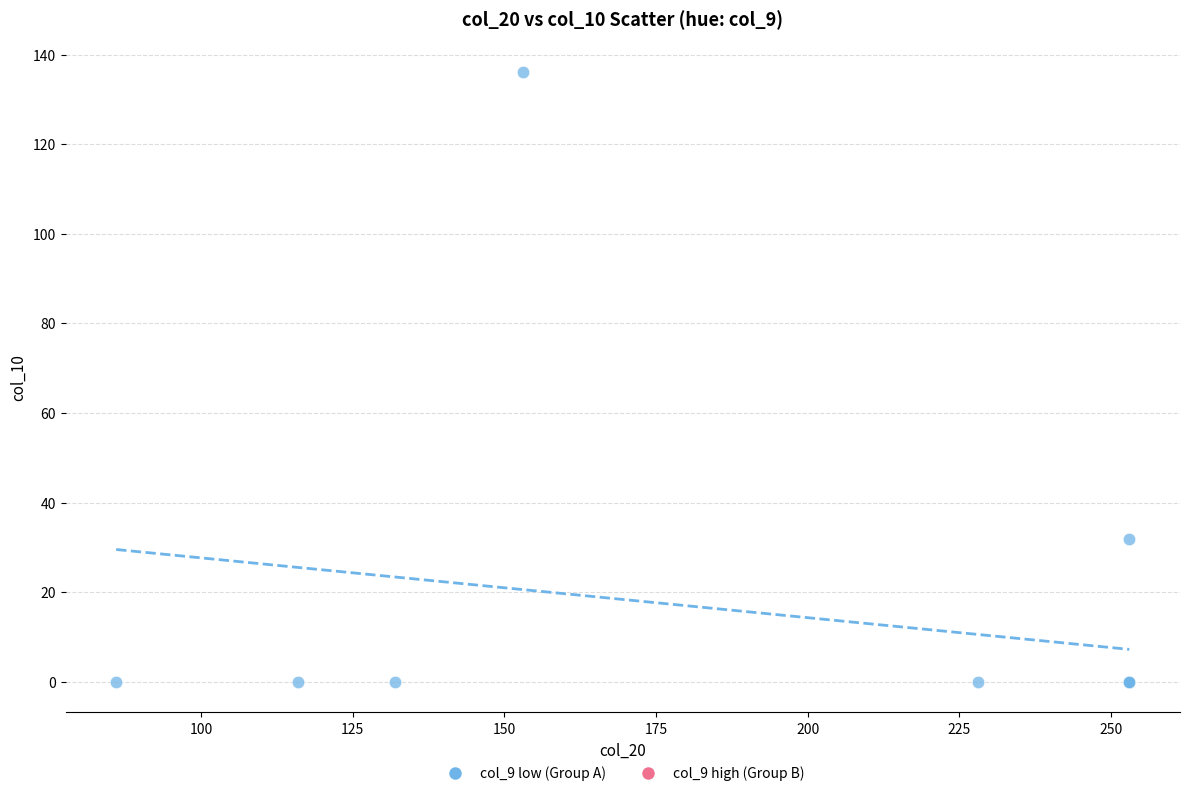

What Y value in the scatter plot is closest to 68?

32